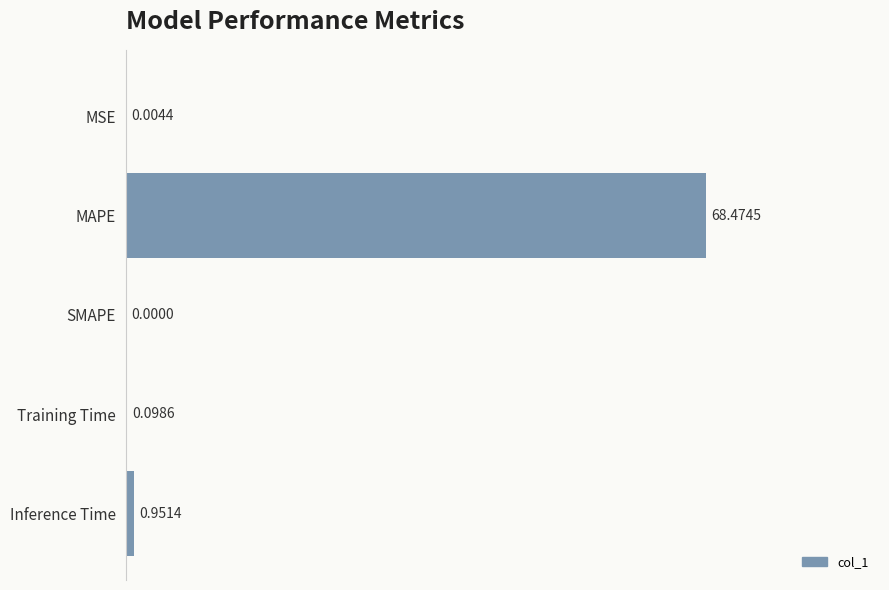

Which category has the highest value across all series?

MAPE